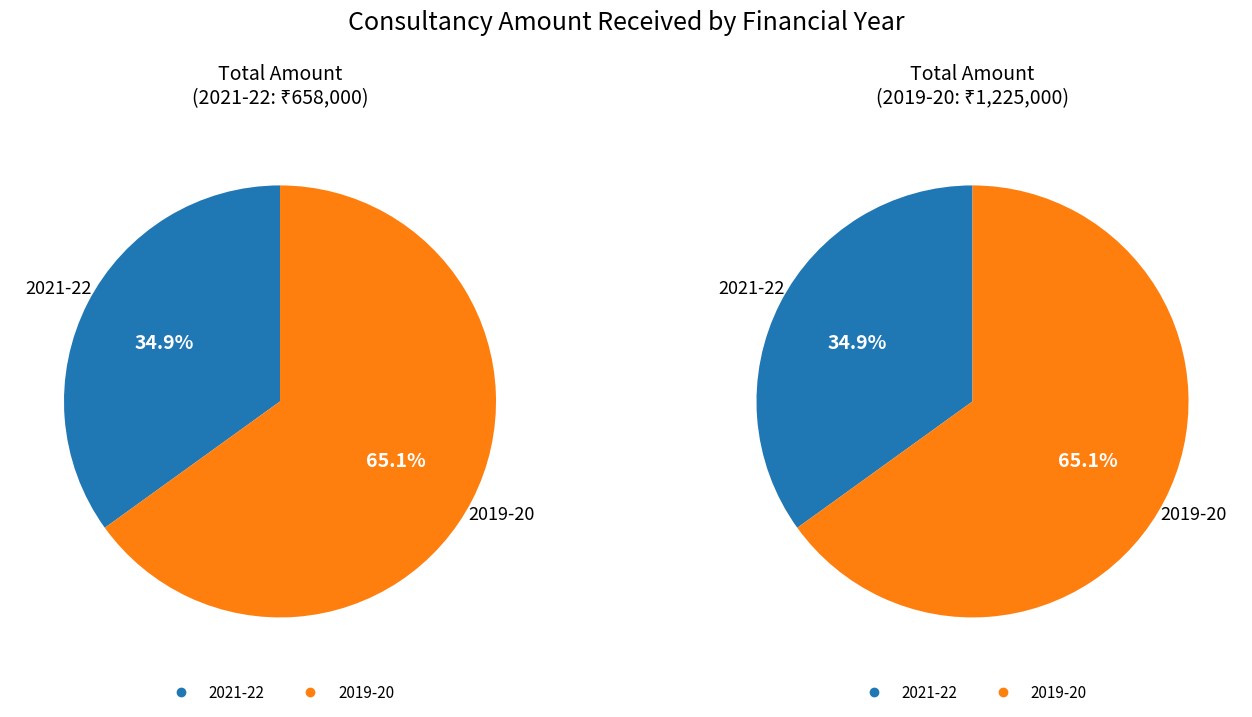

What percentage do 2019-20 and 2021-22 together represent?

100.0%